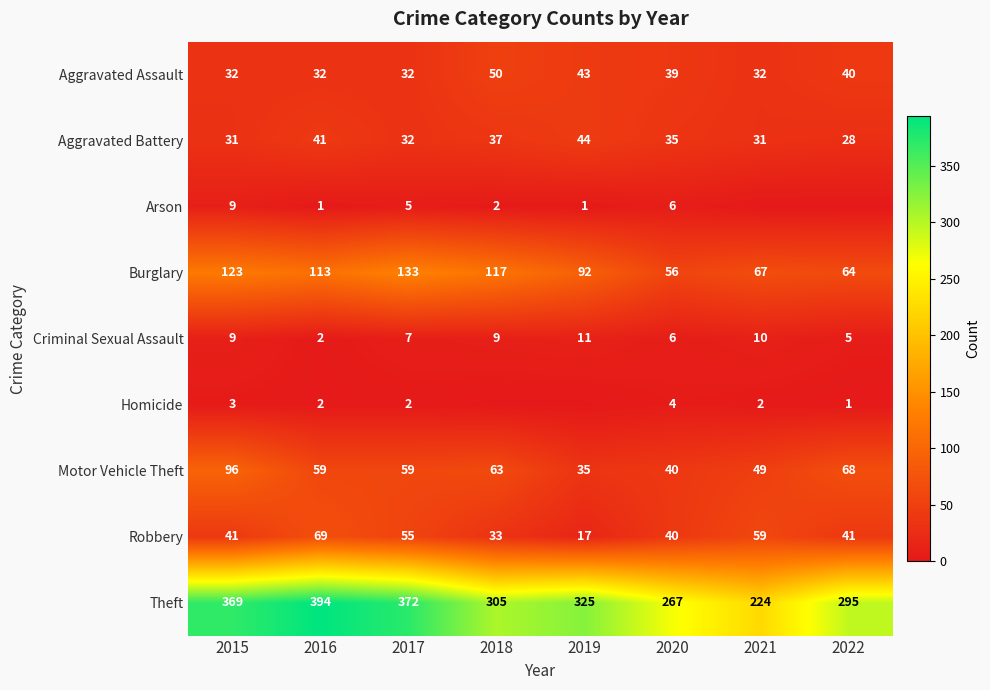

What is the difference between the highest and lowest values at 2015?

366